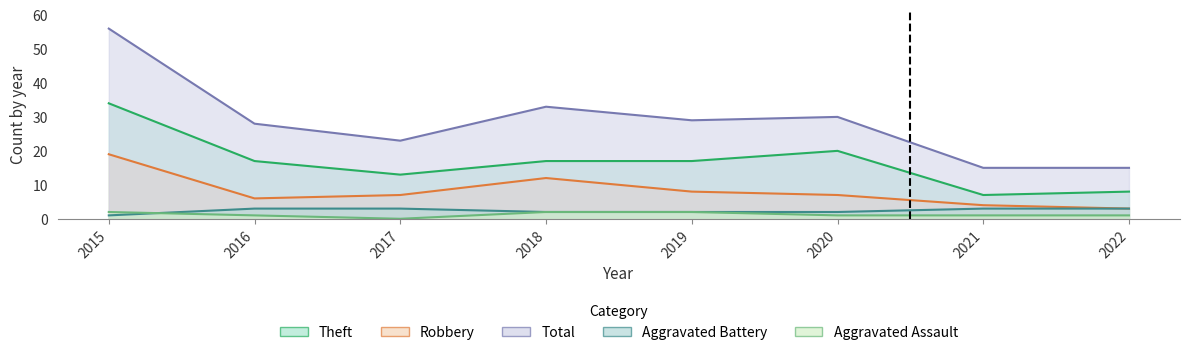

How many distinct data groups are displayed?

5